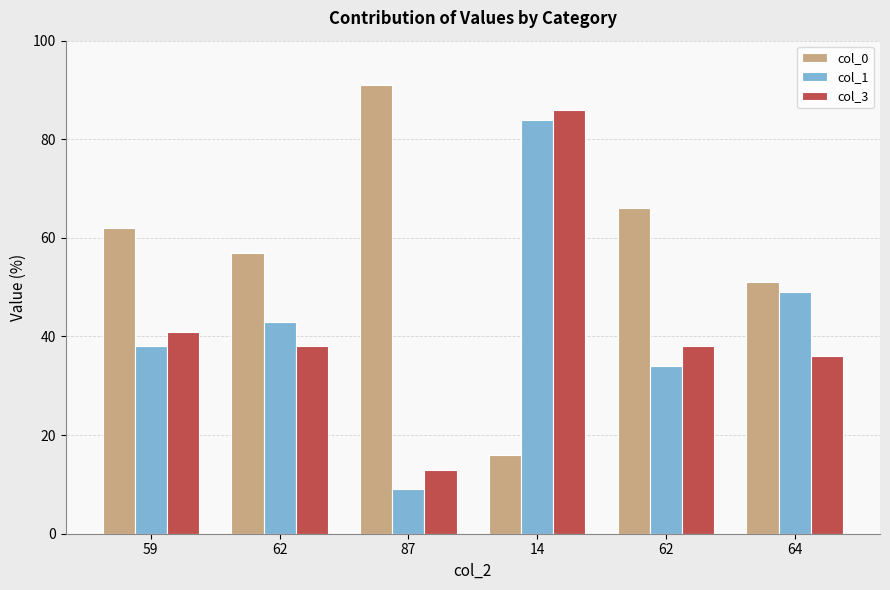

What are all the series names shown in the legend?

col_0, col_1, col_3